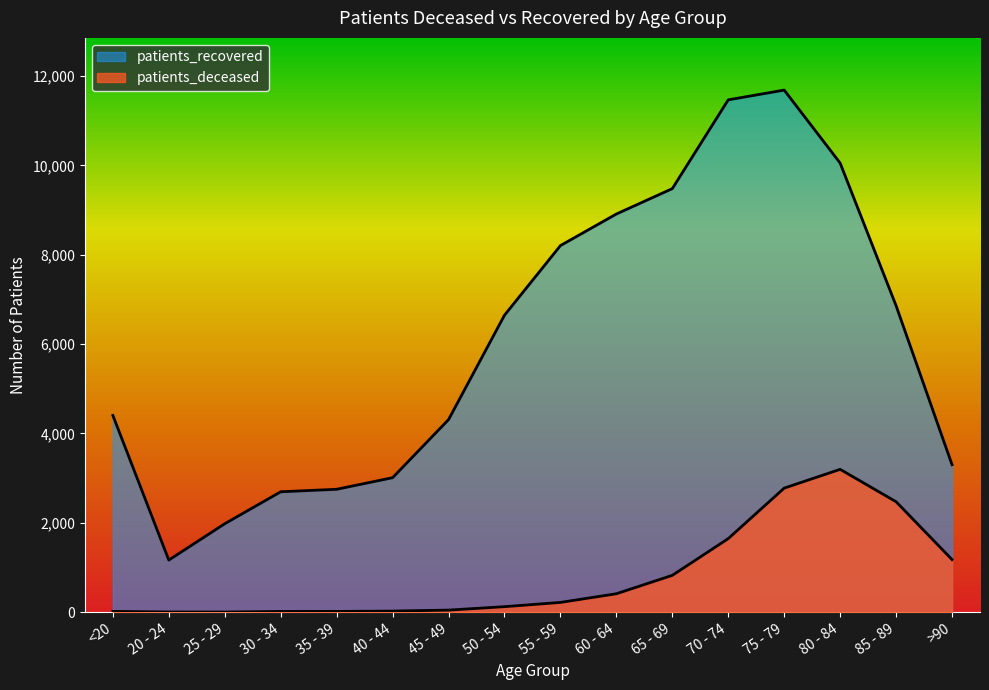

In patients_recovered, how many points are lower than both neighbors (excluding endpoints)?

1